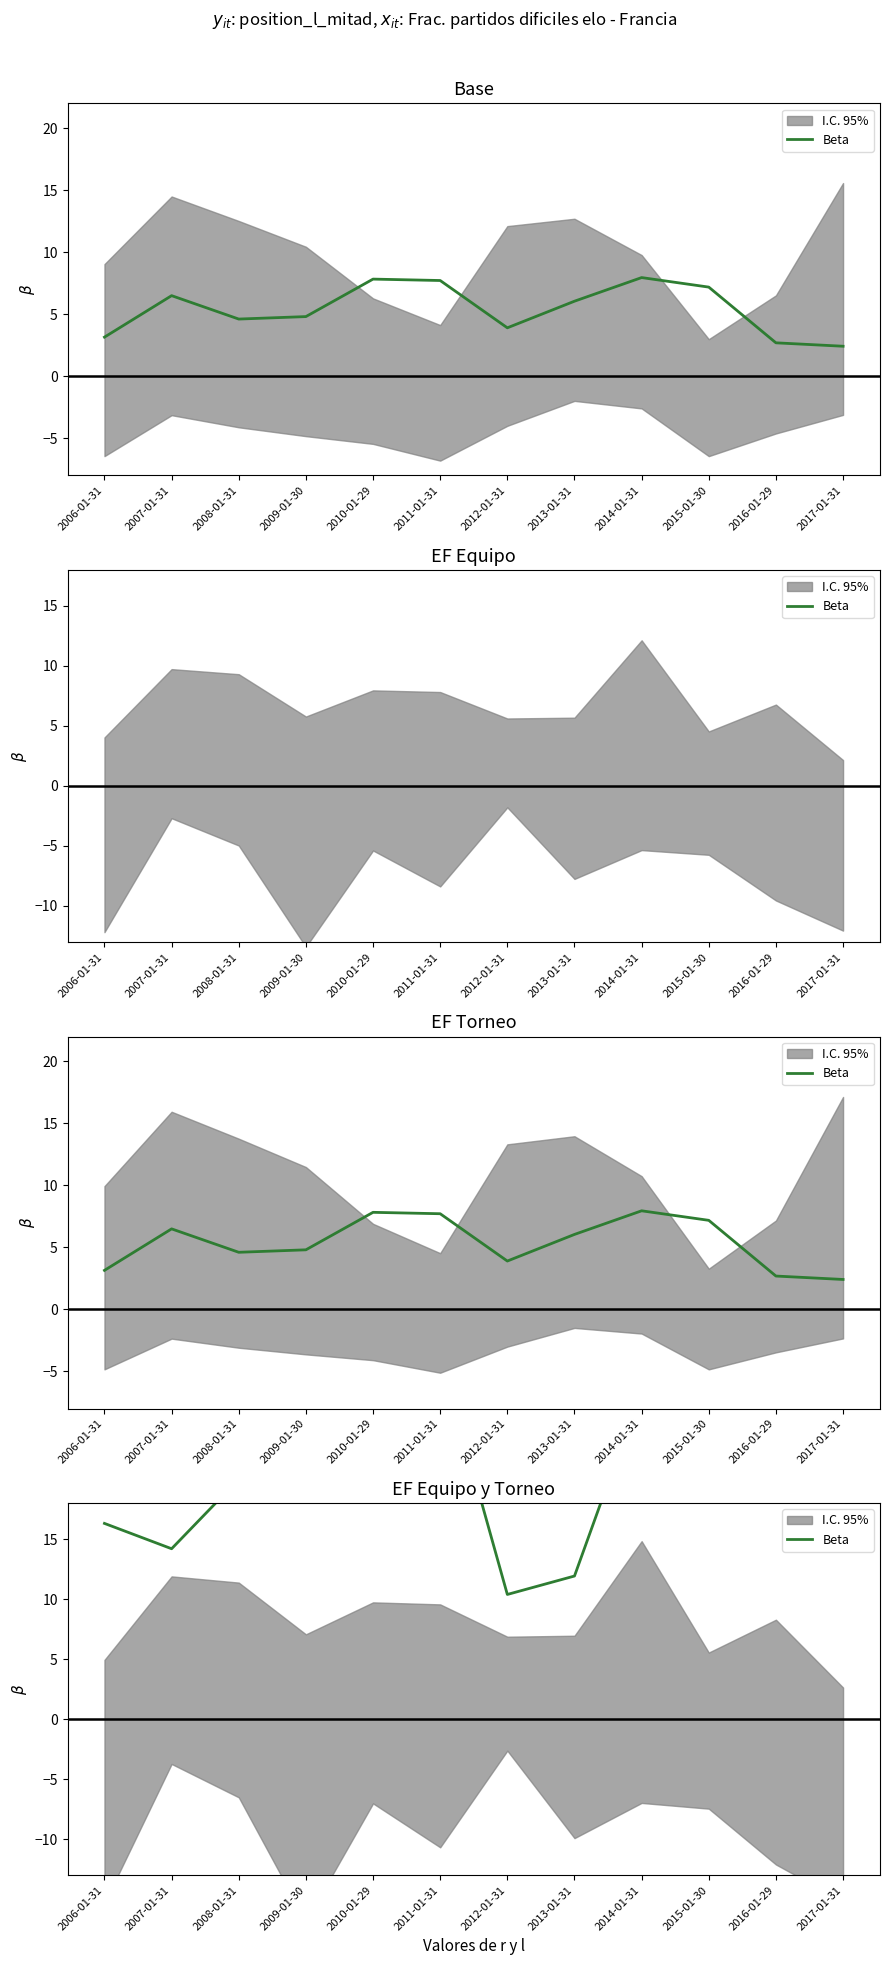

Reading right to left, extract all data points from this chart.

2017-01-31=25.3	2016-01-29=35.1	2015-01-30=21.8	2014-01-31=27.5	2013-01-31=11.9	2012-01-31=10.4	2011-01-31=30.4	2010-01-29=19.6	2009-01-30=18.6	2008-01-31=20.0	2007-01-31=14.2	2006-01-31=16.3